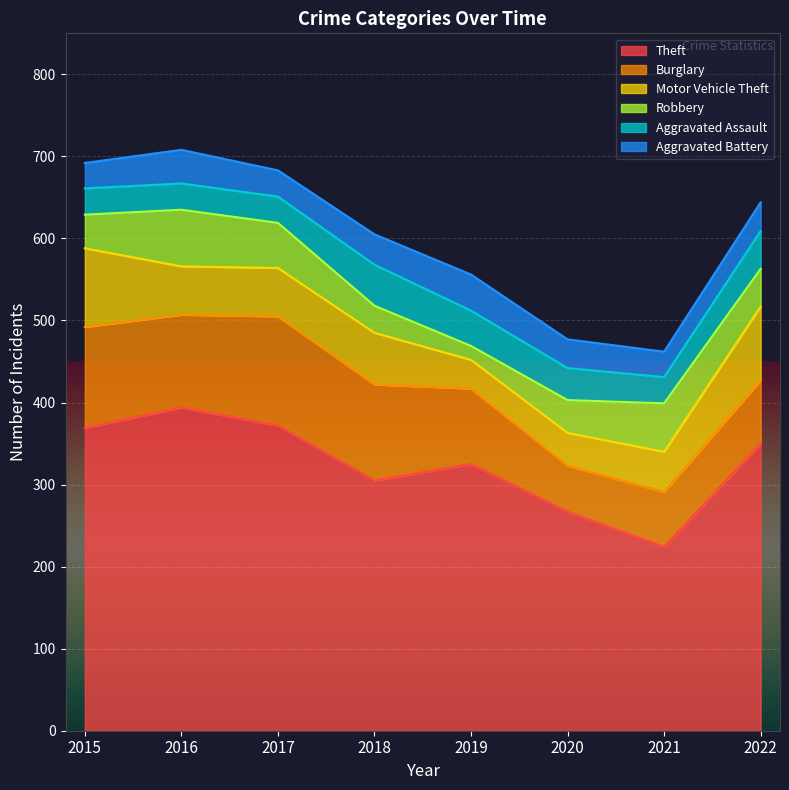

What is the spread (max minus min) of values at 2016?

362